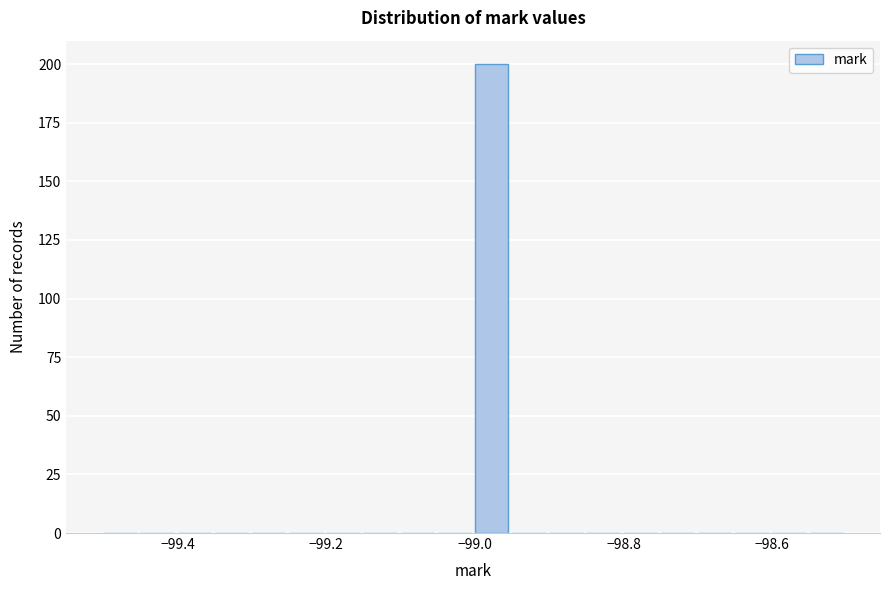

Around what value on the x-axis is the tallest bar? Give the approximate position of its centre, as read against the axis.

-98.98